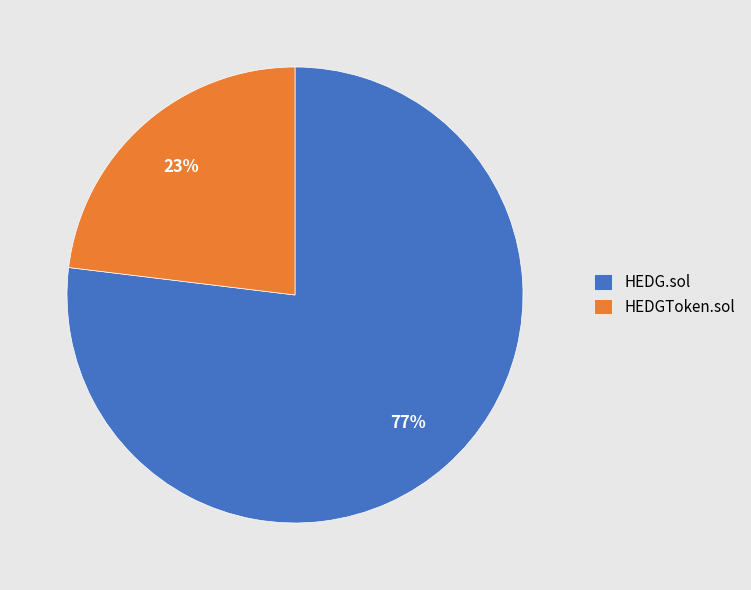

To the nearest percent, what percentage of the pie is HEDGToken.sol?

23%